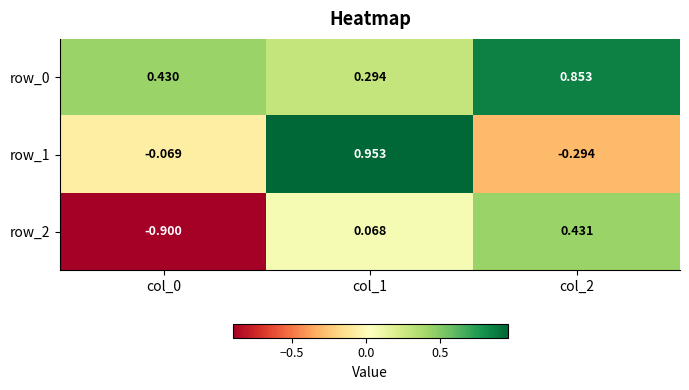

How many distinct data groups are displayed?

3